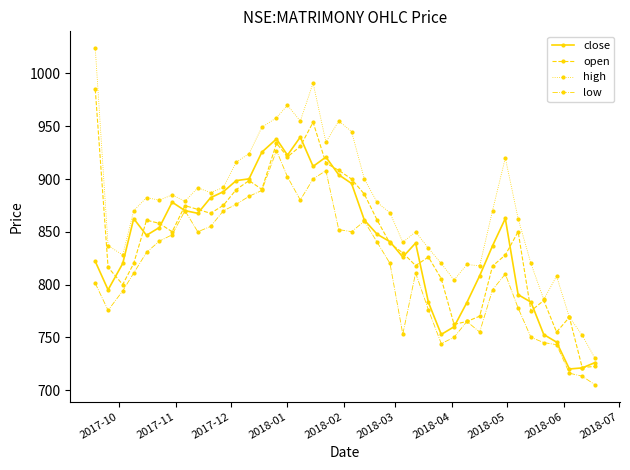

Which series has the largest total across all categories?

high